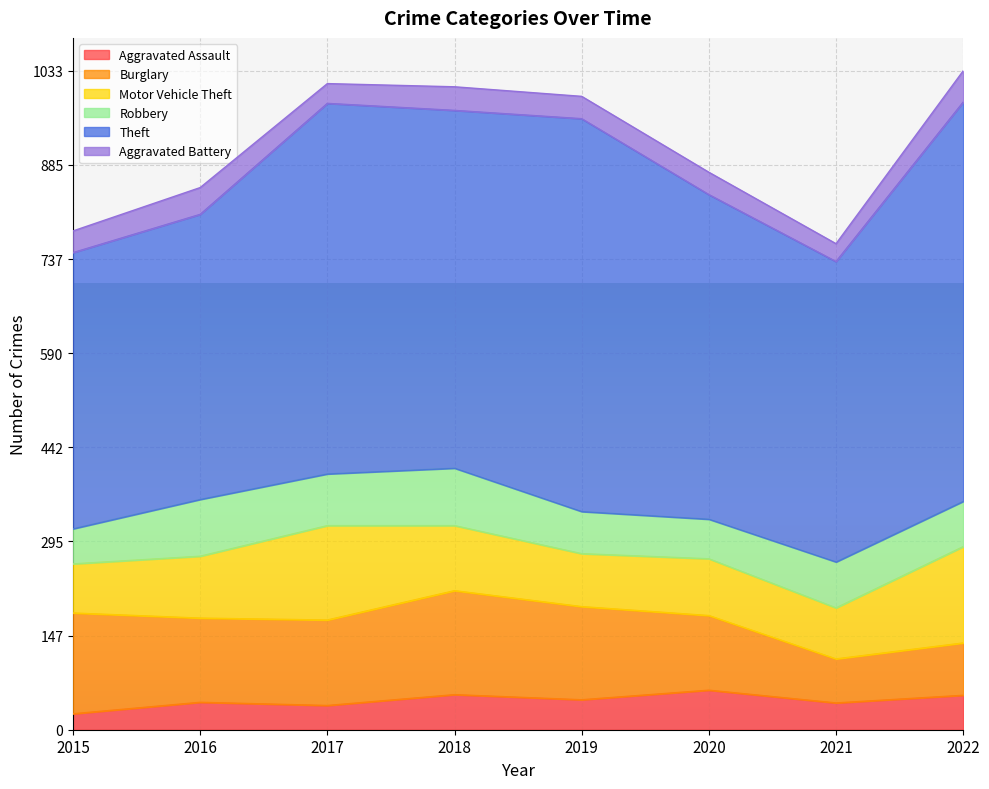

What is the minimum value shown in the chart?

25